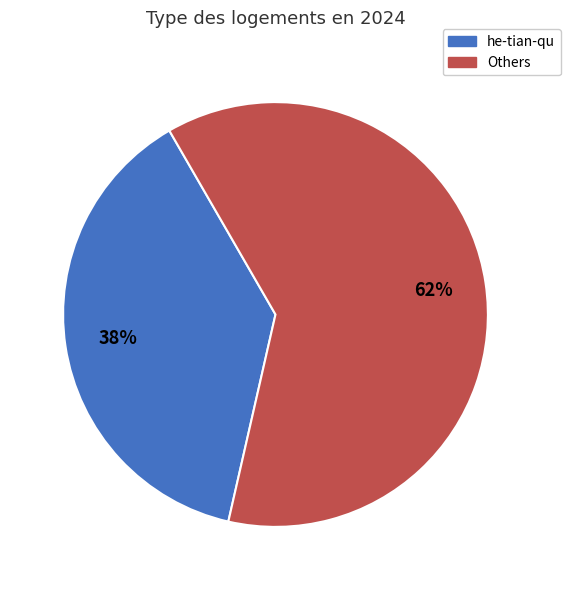

Approximately how many times larger is the value at Others compared to he-tian-qu?

1.6